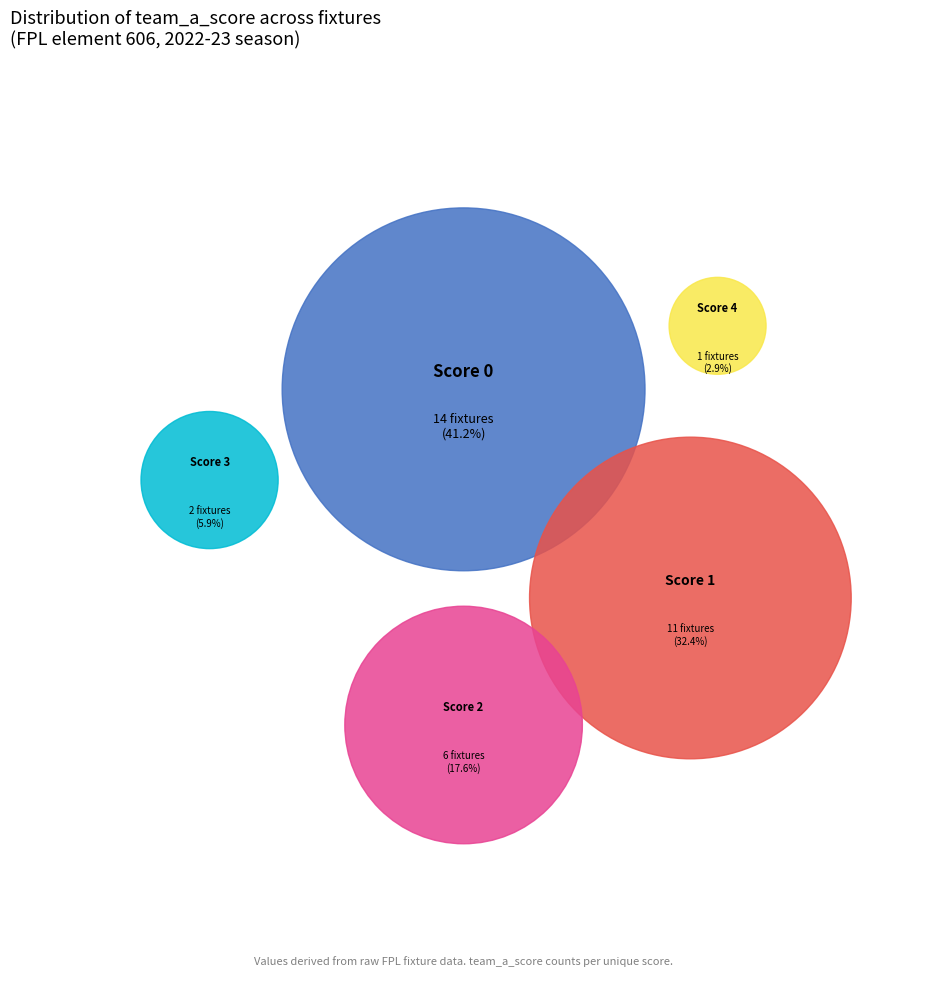

Is it true that Score 1 is 32% of the pie?

True